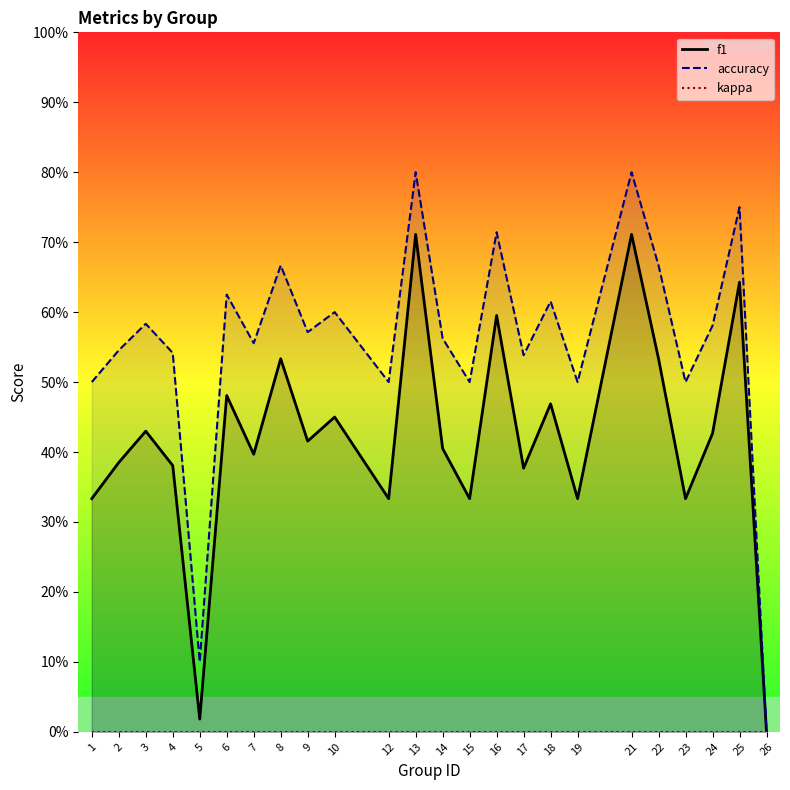

Does the chart display data point markers on the line(s)?

No